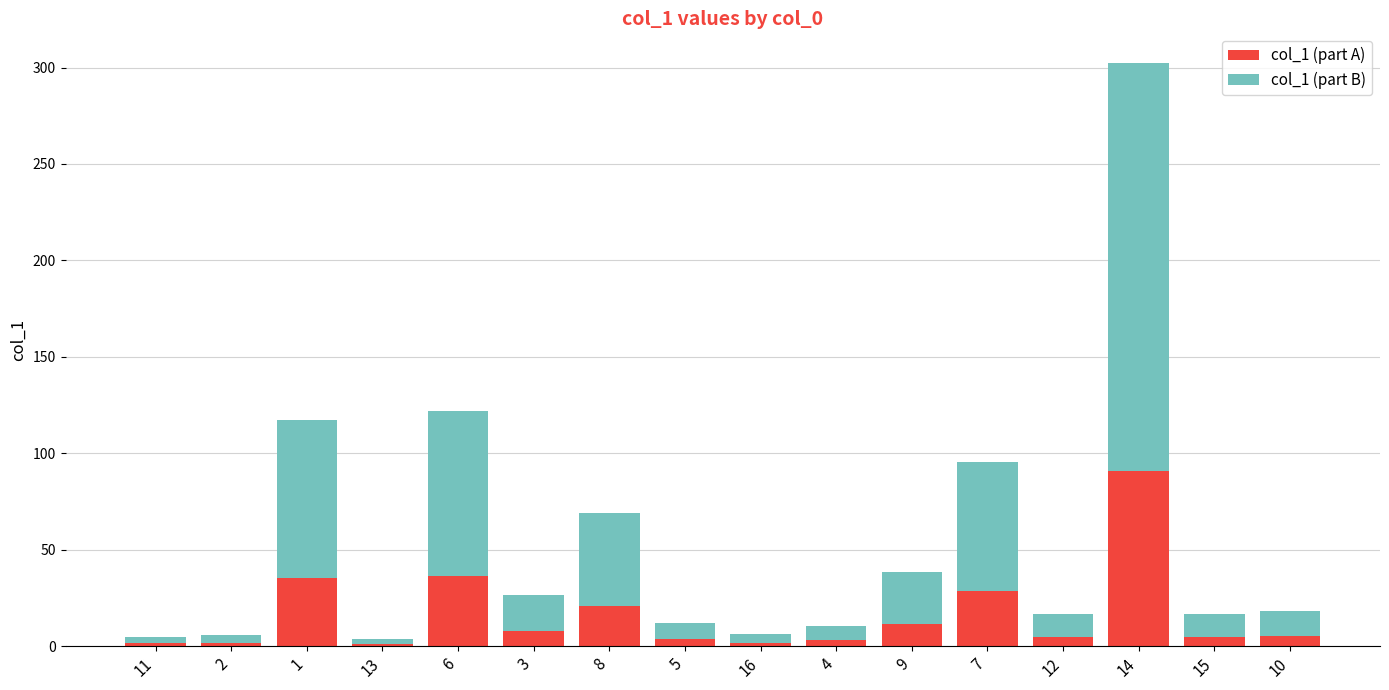

At which category is the sum across all series the highest?

14